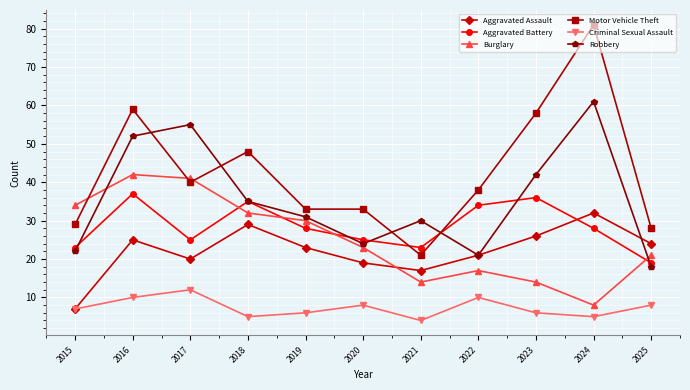

How many data points does each series have?

11